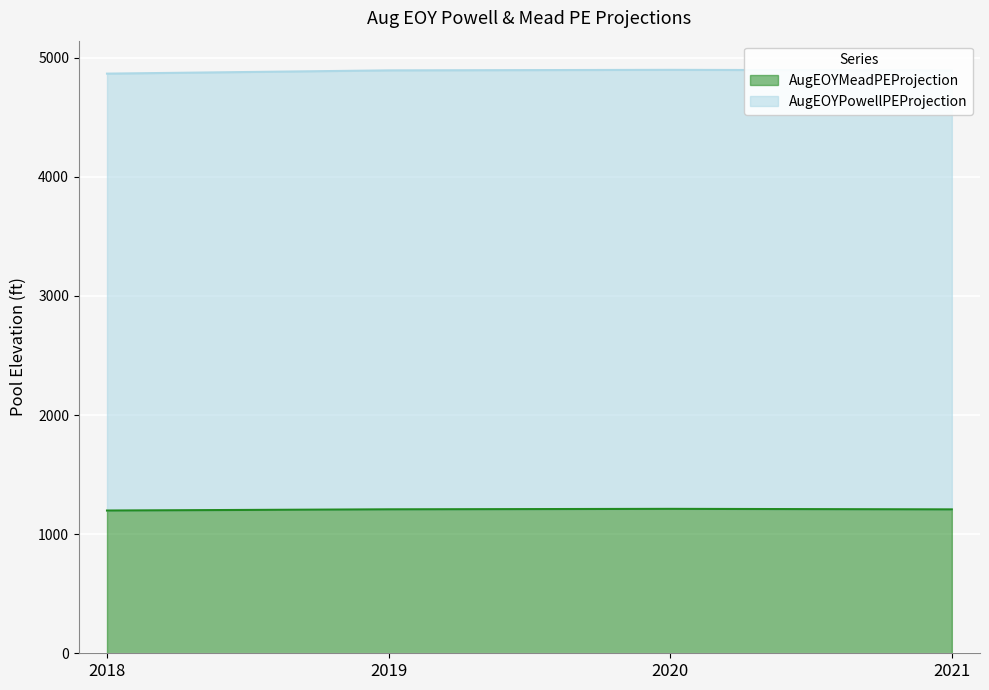

True or false: AugEOYMeadPEProjection has more than 2 points higher than both neighbors.

False